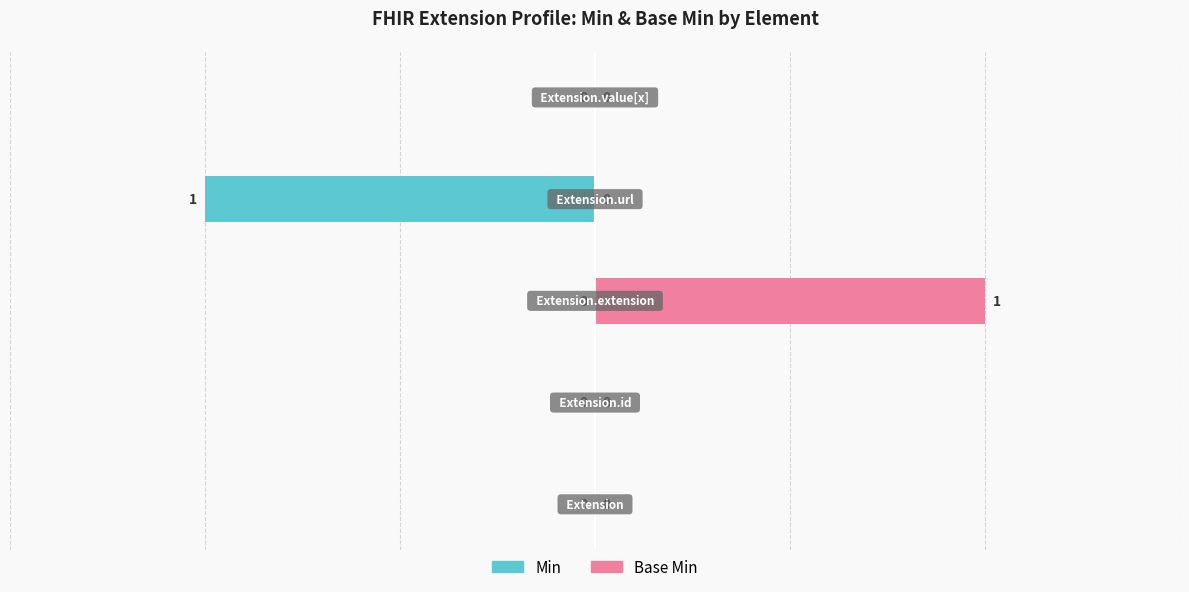

What is the difference between the maximum and second lowest values in the Base Min series?

1